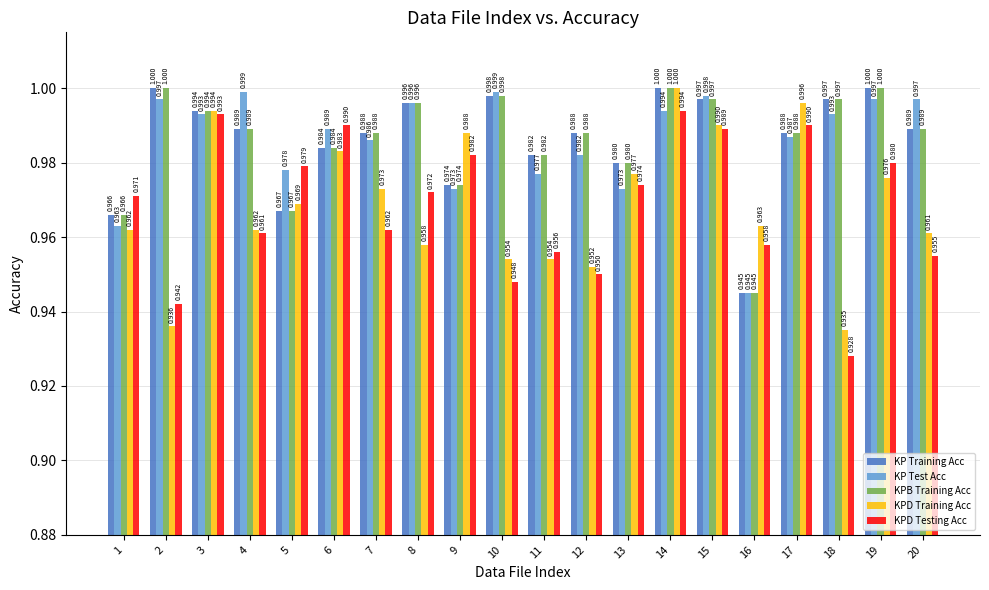

Is the value of KPD Training Acc at 2 greater than the value of KPD Testing Acc at 6?

No